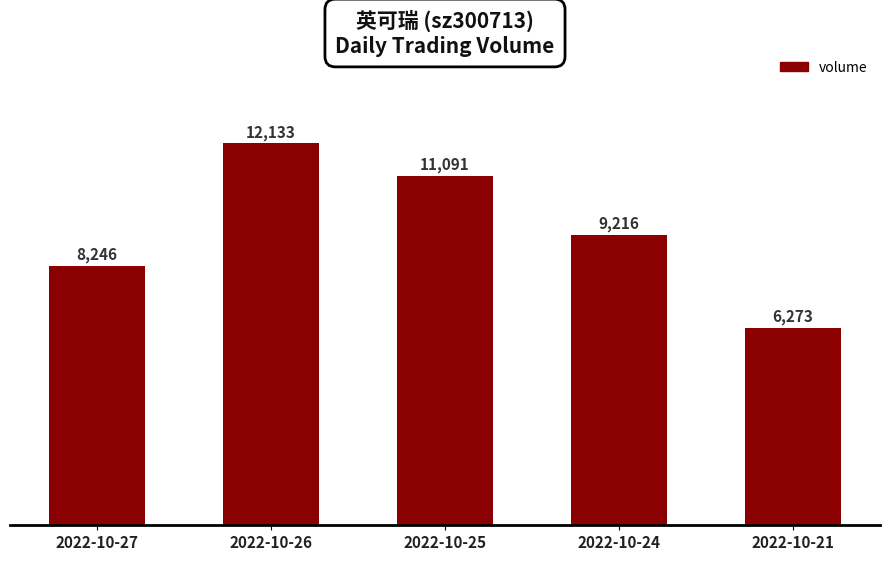

Are the bars grouped side by side (vs. stacked)?

No